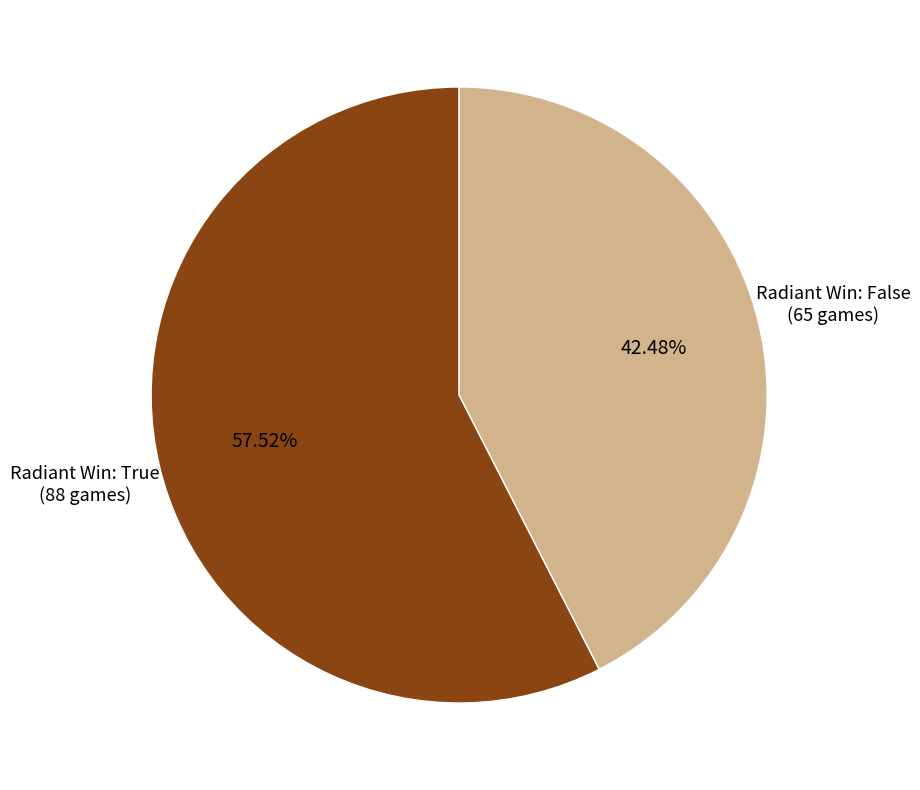

Is there any slice that represents more than half of the pie?

Yes